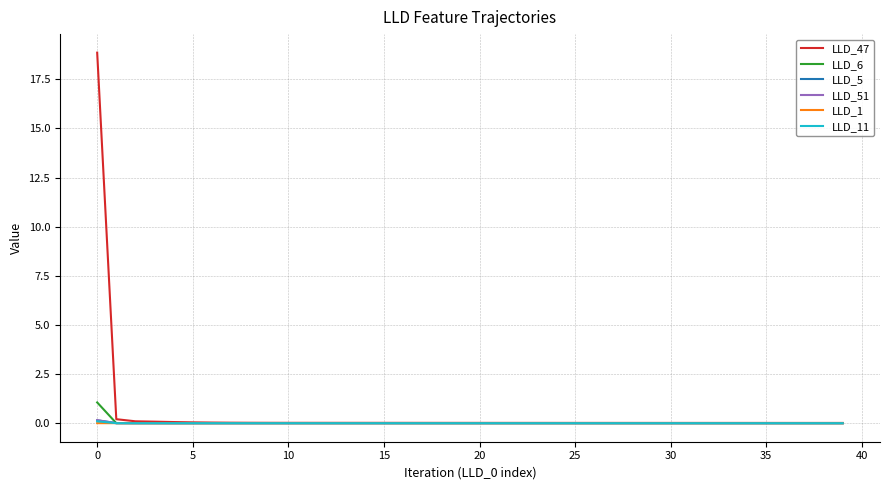

What is the maximum value shown in the chart?

18.9